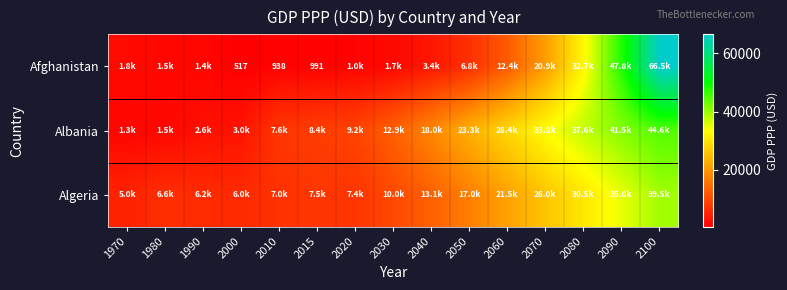

Where is Algeria nearest to the value 22262?

2060